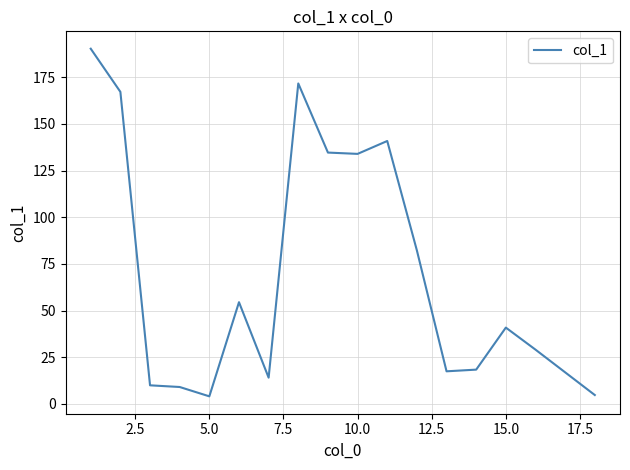

What is the smallest value displayed?

4.1